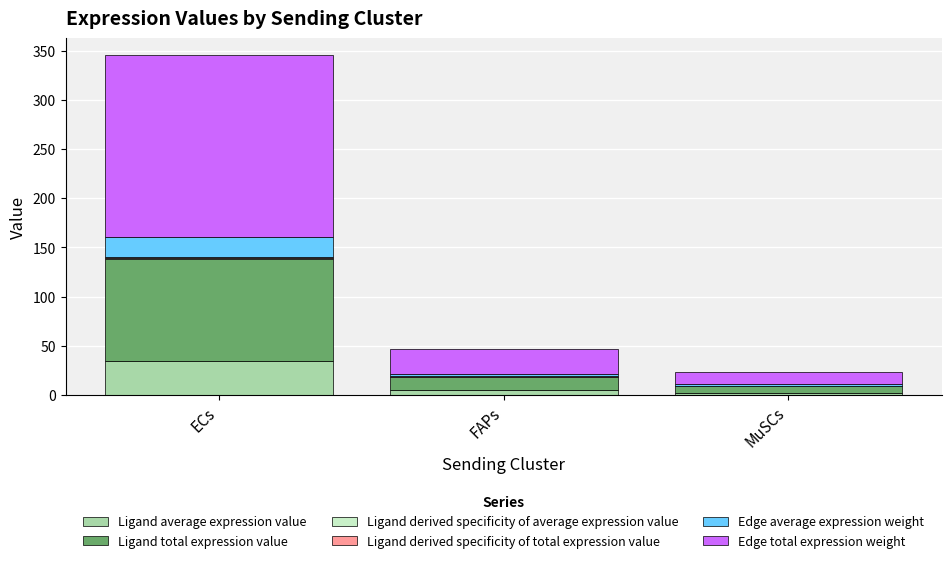

At which category is the sum across all series the highest?

ECs